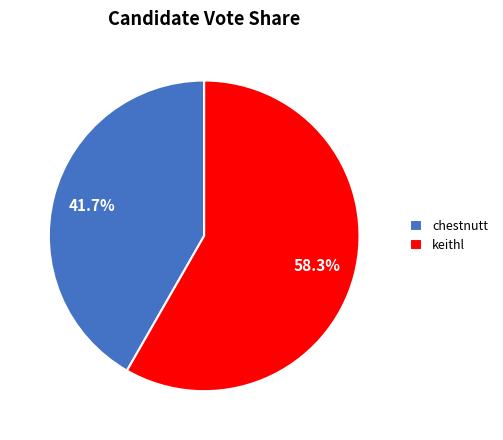

To the nearest percent, what portion does keithl represent?

58%